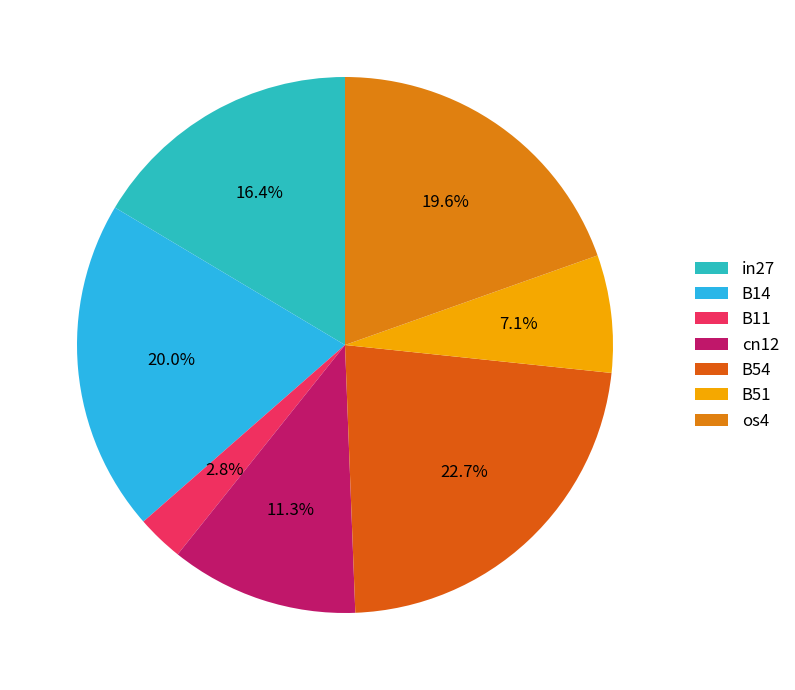

How many slices are in this pie chart?

7